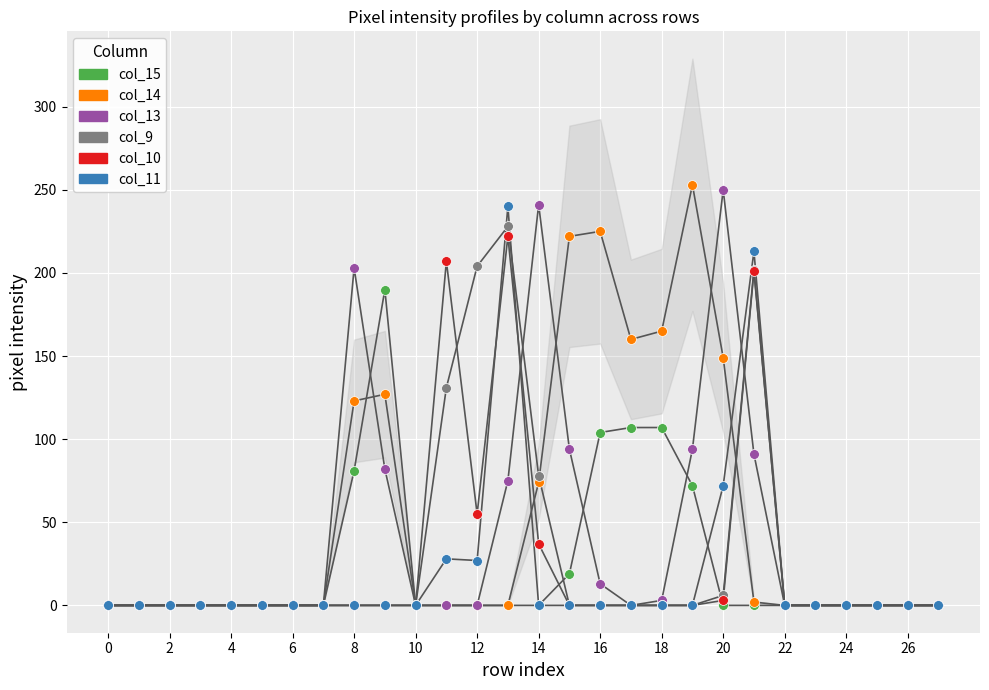

Which series reaches the minimum Y coordinate?

col_15